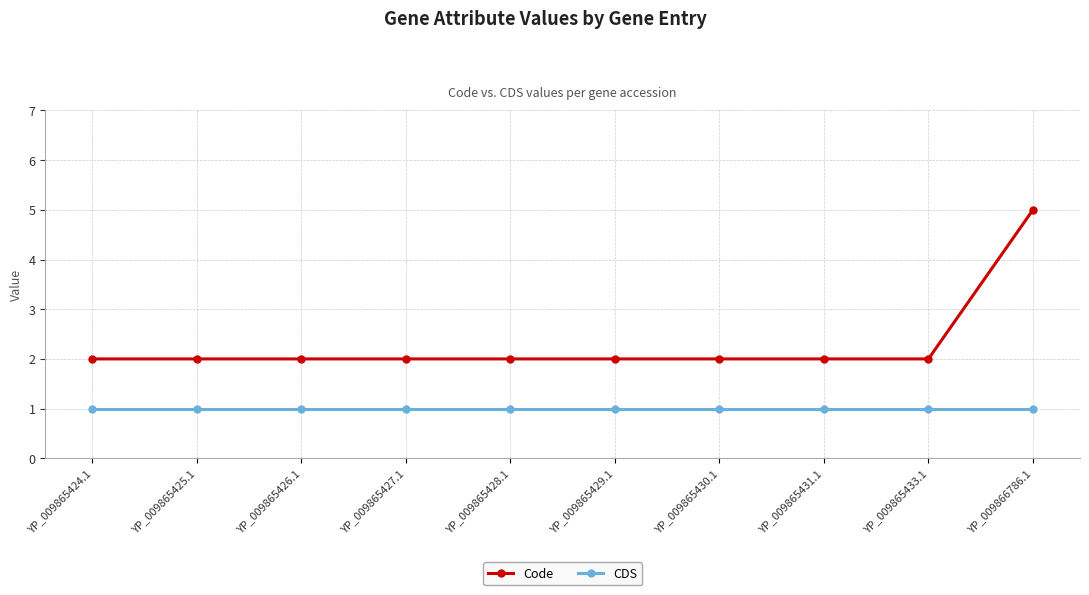

The value of Code at YP_009865430.1 is 2. True or false?

True